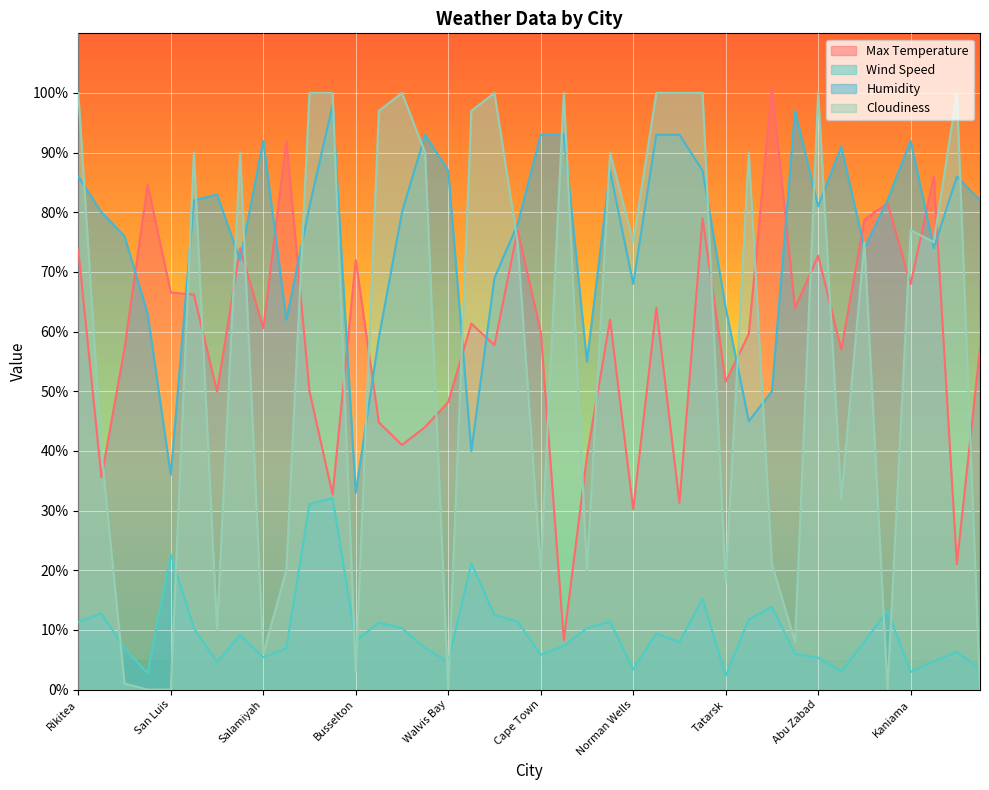

Reading right to left, what are all the values shown in this chart?

Max Temperature: Bredasdorp=57.2	Chokurdakh=21.0	Victoria=86.0	Kaniama=68.0	Sinnamary=81.5	Tautira=78.8	Hermanus=57.0	Abu Zabad=72.7	Puerto Ayora=64.0	Port Macquarie=101.0	Mataura=59.6	Tatarsk=51.6	Sao Filipe=79.0	Lipin Bor=31.3	Port Alfred=64.0	Norman Wells=30.2	Saint-Philippe=62.0	Punta Arenas=39.2	Omsukchan=8.3	Cape Town=60.0	Touros=77.0	Jamestown=57.7	Barrow=61.3	Walvis Bay=48.2	Port-Cartier=44.0	Oksfjord=41.0	Burayevo=44.8	Busselton=72.0	Beringovskiy=32.7	Lerwick=50.0	Carmen=92.0	Salamiyah=60.6	Flinders=74.0	Lebu=50.0	Albany=66.2	San Luis=66.6	Butaritari=84.7	Shelburne=57.2	Ushuaia=35.6	Rikitea=73.7
Wind Speed: Bredasdorp=3.4	Chokurdakh=6.3	Victoria=4.7	Kaniama=3.0	Sinnamary=13.2	Tautira=8.1	Hermanus=3.0	Abu Zabad=5.3	Puerto Ayora=6.0	Port Macquarie=13.9	Mataura=11.8	Tatarsk=2.3	Sao Filipe=15.2	Lipin Bor=7.9	Port Alfred=9.4	Norman Wells=3.4	Saint-Philippe=11.4	Punta Arenas=10.3	Omsukchan=7.3	Cape Town=5.8	Touros=11.4	Jamestown=12.5	Barrow=21.2	Walvis Bay=4.7	Port-Cartier=6.9	Oksfjord=10.3	Burayevo=11.2	Busselton=8.2	Beringovskiy=32.1	Lerwick=31.1	Carmen=6.9	Salamiyah=5.4	Flinders=9.2	Lebu=4.6	Albany=10.3	San Luis=22.6	Butaritari=2.7	Shelburne=6.9	Ushuaia=12.8	Rikitea=11.3
Humidity: Bredasdorp=82.0	Chokurdakh=86.0	Victoria=74.0	Kaniama=92.0	Sinnamary=82.0	Tautira=74.0	Hermanus=91.0	Abu Zabad=81.0	Puerto Ayora=97.0	Port Macquarie=50.0	Mataura=45.0	Tatarsk=64.0	Sao Filipe=87.0	Lipin Bor=93.0	Port Alfred=93.0	Norman Wells=68.0	Saint-Philippe=87.0	Punta Arenas=55.0	Omsukchan=93.0	Cape Town=93.0	Touros=78.0	Jamestown=69.0	Barrow=40.0	Walvis Bay=87.0	Port-Cartier=93.0	Oksfjord=80.0	Burayevo=59.0	Busselton=33.0	Beringovskiy=98.0	Lerwick=81.0	Carmen=62.0	Salamiyah=92.0	Flinders=72.0	Lebu=83.0	Albany=82.0	San Luis=36.0	Butaritari=63.0	Shelburne=76.0	Ushuaia=80.0	Rikitea=86.0
Cloudiness: Bredasdorp=0.0	Chokurdakh=100.0	Victoria=75.0	Kaniama=77.0	Sinnamary=0.0	Tautira=75.0	Hermanus=32.0	Abu Zabad=100.0	Puerto Ayora=8.0	Port Macquarie=21.0	Mataura=90.0	Tatarsk=18.0	Sao Filipe=100.0	Lipin Bor=100.0	Port Alfred=100.0	Norman Wells=75.0	Saint-Philippe=90.0	Punta Arenas=20.0	Omsukchan=100.0	Cape Town=20.0	Touros=75.0	Jamestown=100.0	Barrow=97.0	Walvis Bay=0.0	Port-Cartier=90.0	Oksfjord=100.0	Burayevo=97.0	Busselton=3.0	Beringovskiy=100.0	Lerwick=100.0	Carmen=20.0	Salamiyah=6.0	Flinders=90.0	Lebu=10.0	Albany=90.0	San Luis=0.0	Butaritari=0.0	Shelburne=1.0	Ushuaia=40.0	Rikitea=100.0